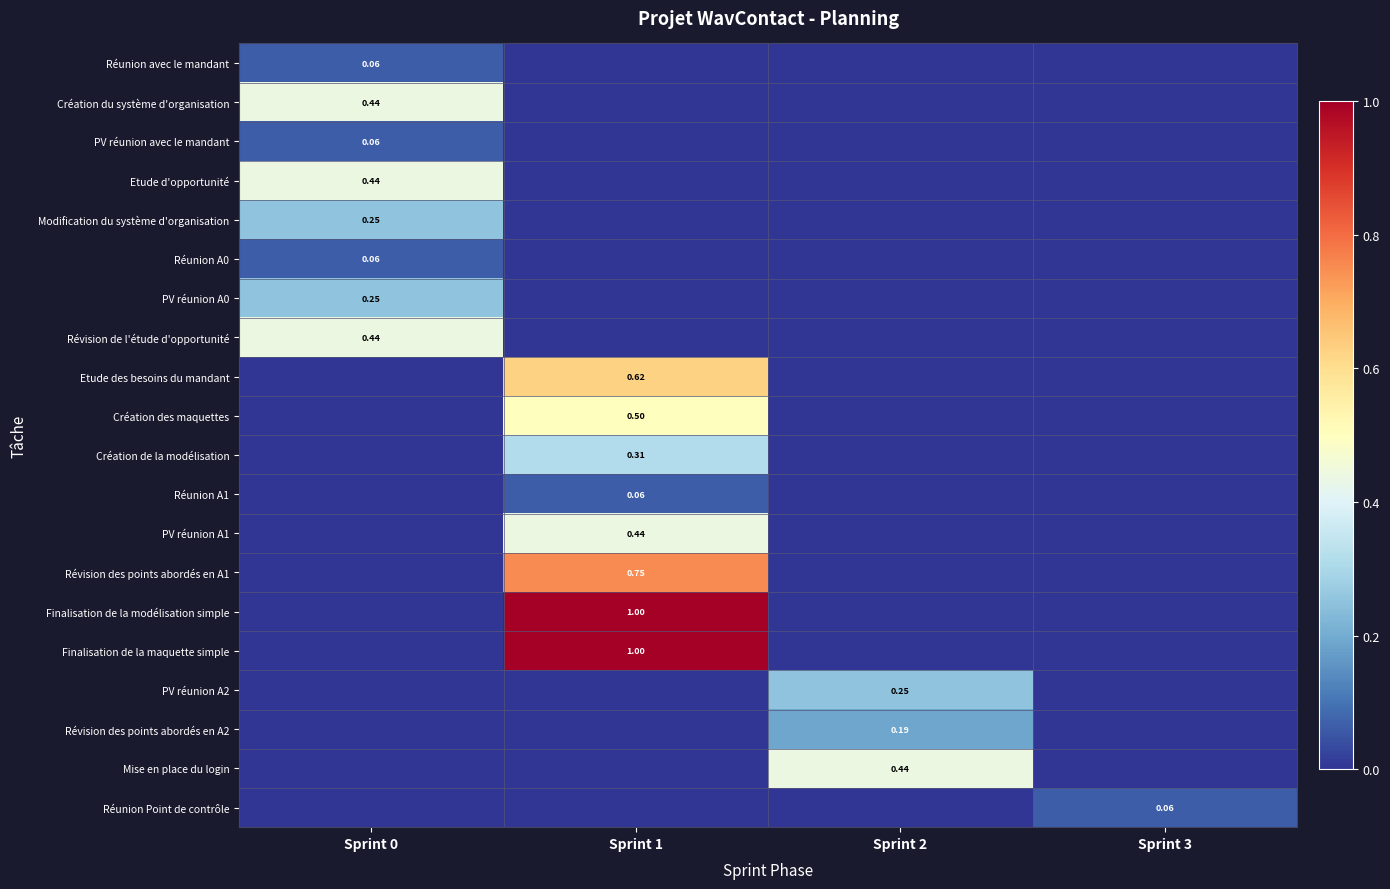

What is the average value of the PV réunion A1 series?

0.1